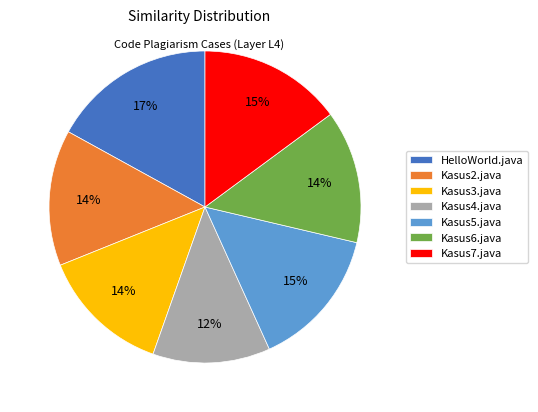

To the nearest percent, what is the average slice percentage?

14%